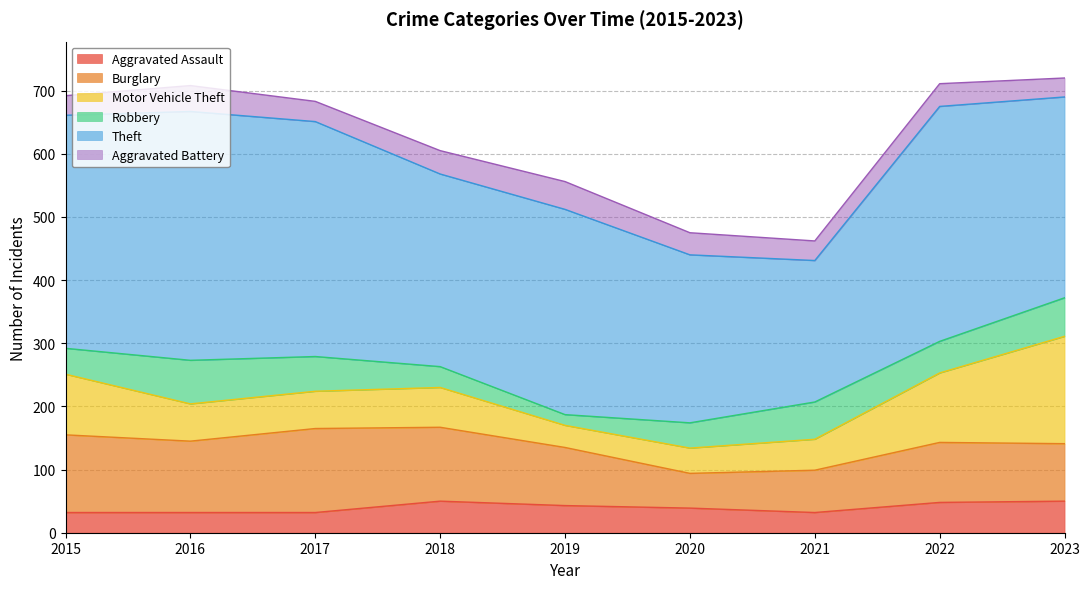

At which label does Robbery first exceed 50?

2016